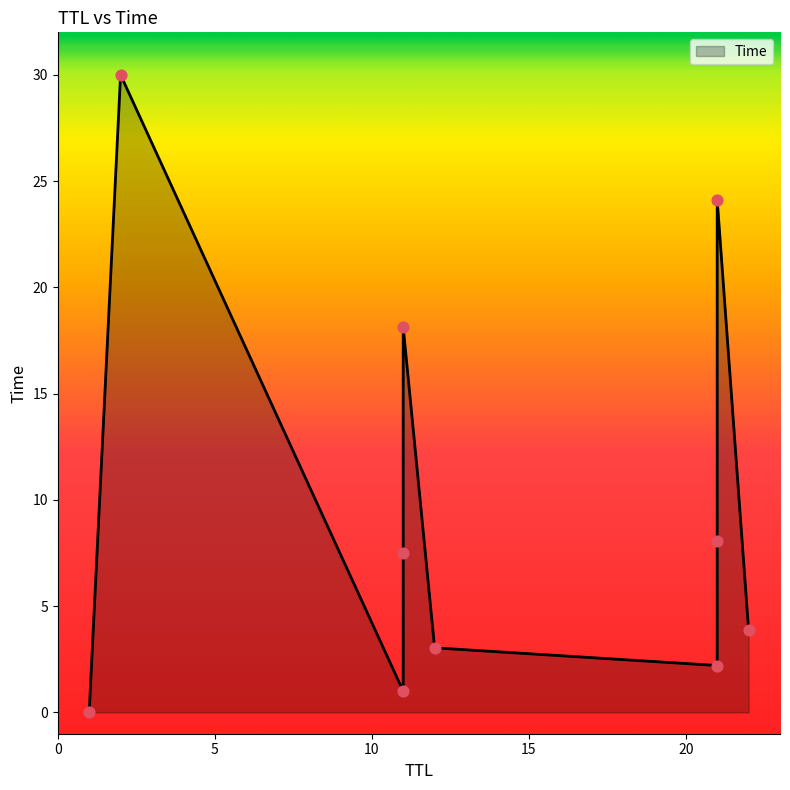

What is the change in value from 11 to 21?

+16.6